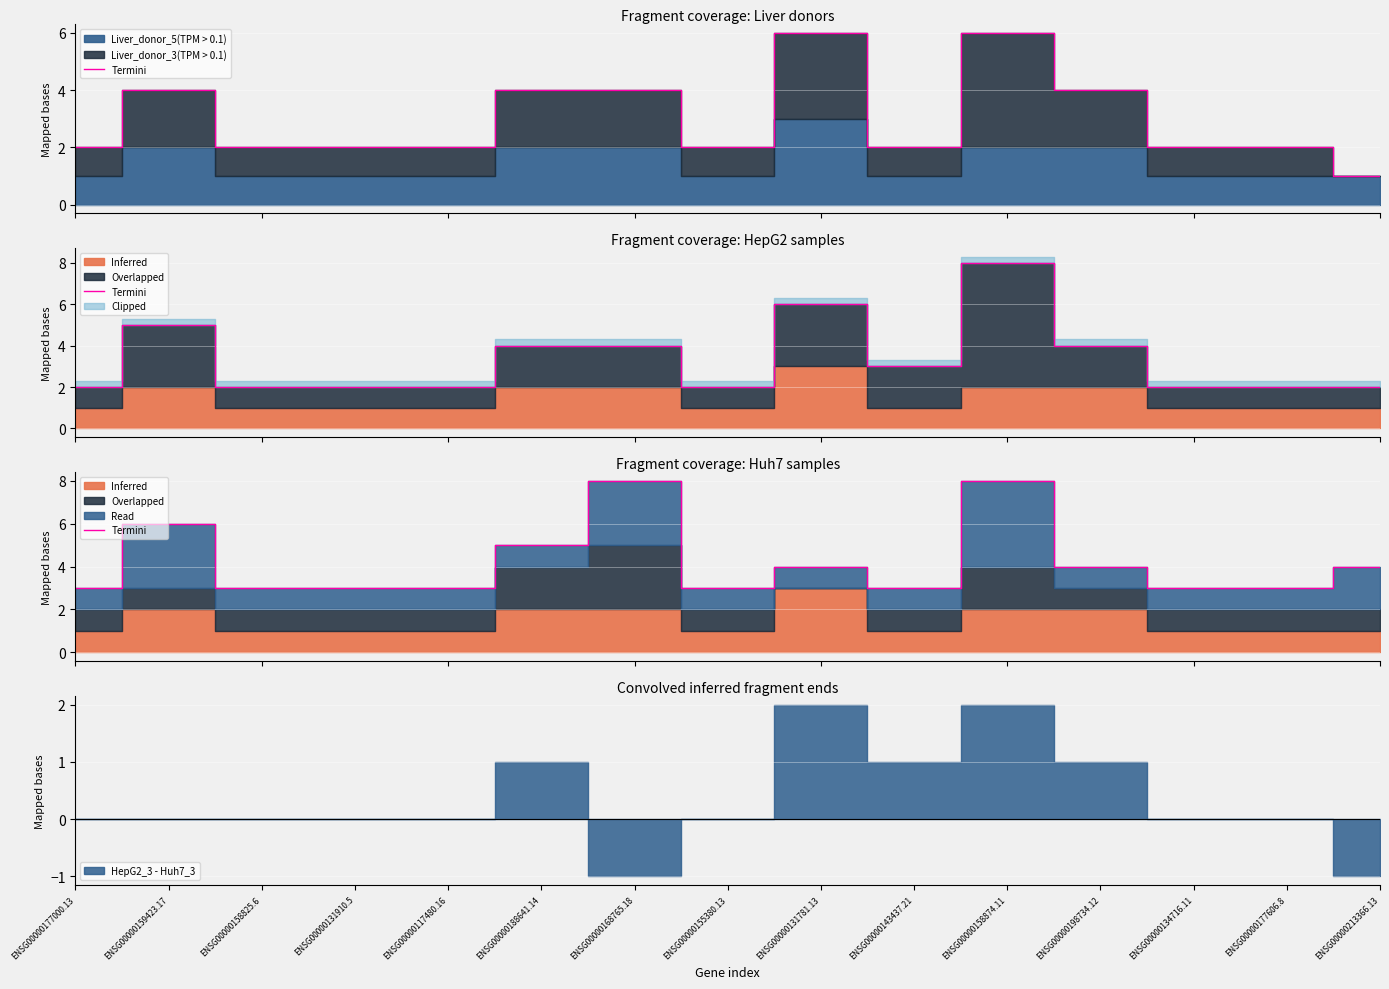

Reading left to right, list all the values displayed in this chart.

3	6	3	3	3	5	8	3	4	3	8	4	3	3	4